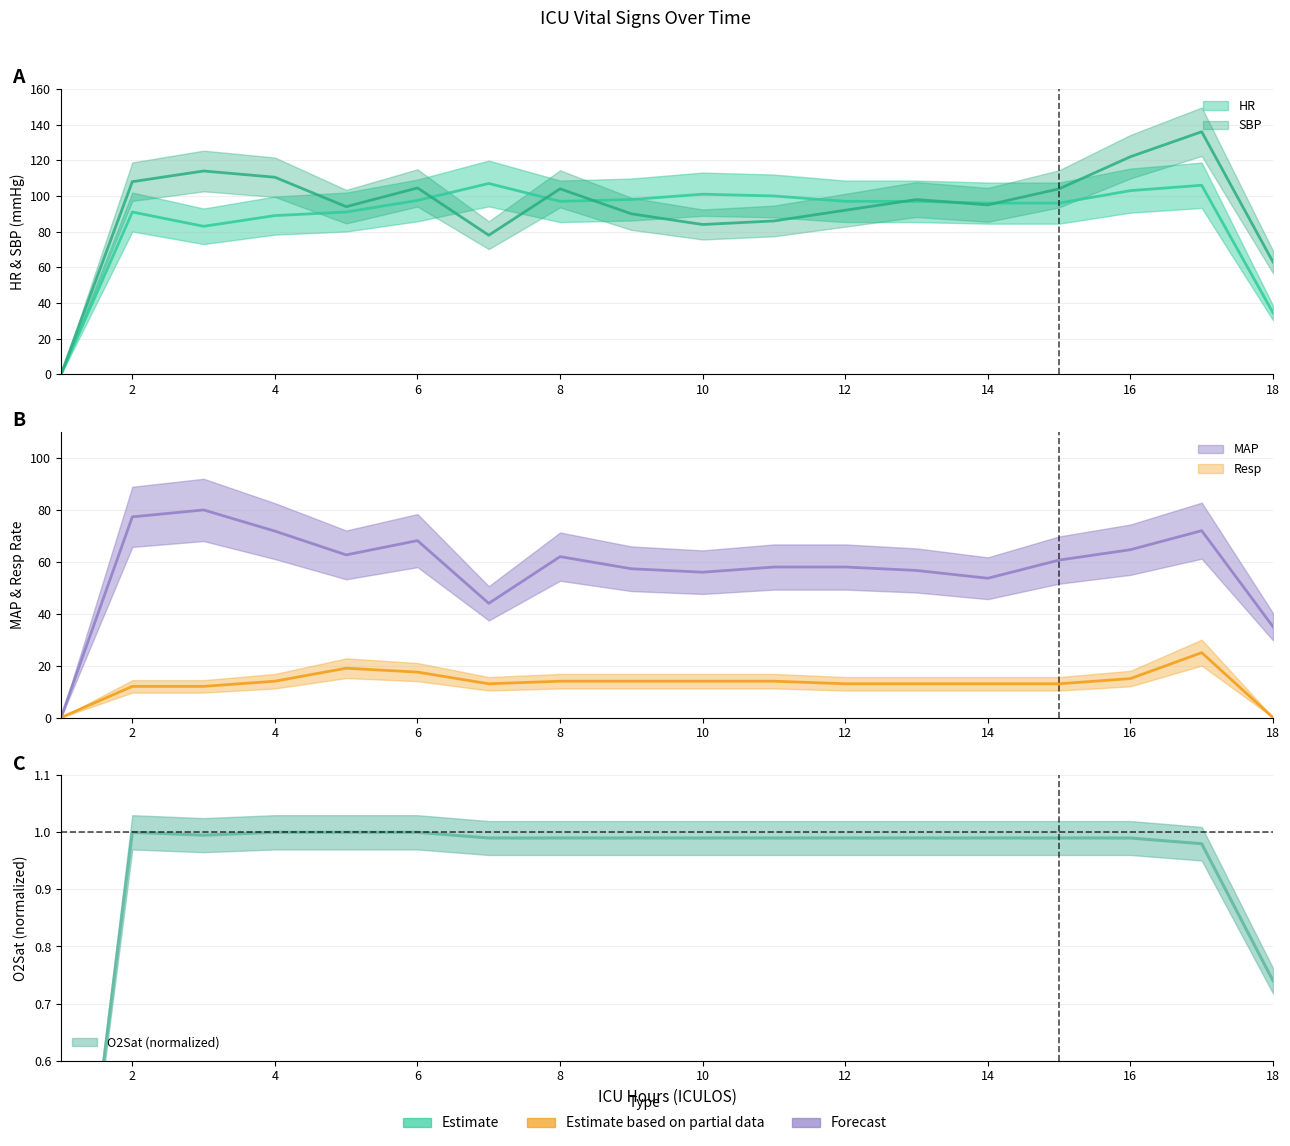

List the series in order of their peak value, highest first.

SBP, HR, MAP, Resp, O2Sat